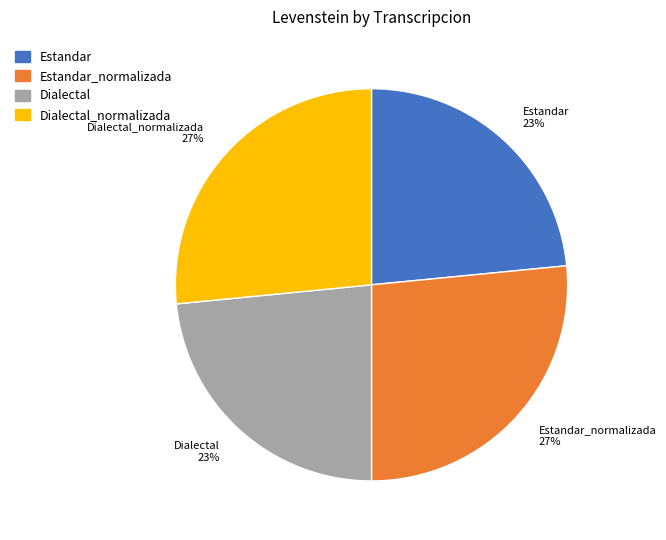

Is the sum of Estandar and Dialectal greater than half?

No